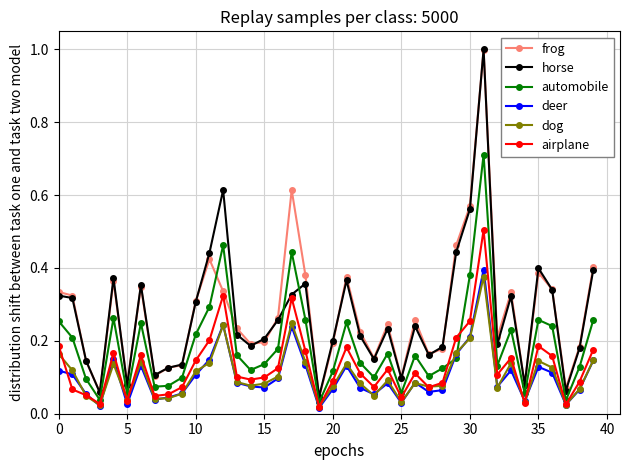

How many series are shown in this chart?

6